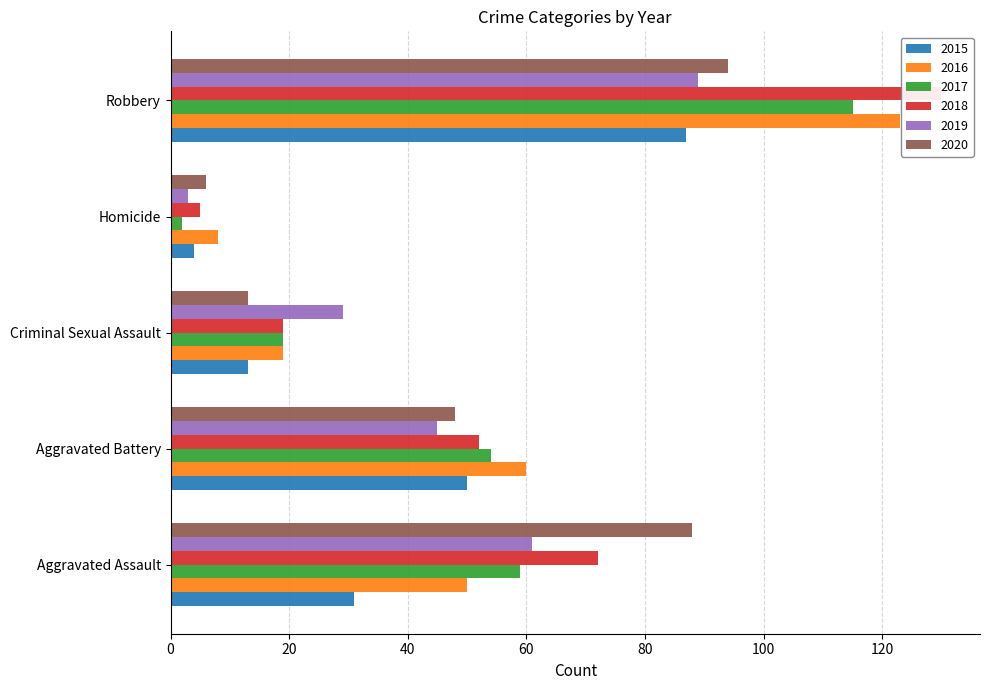

At how many categories does at least one series exceed 75?

2